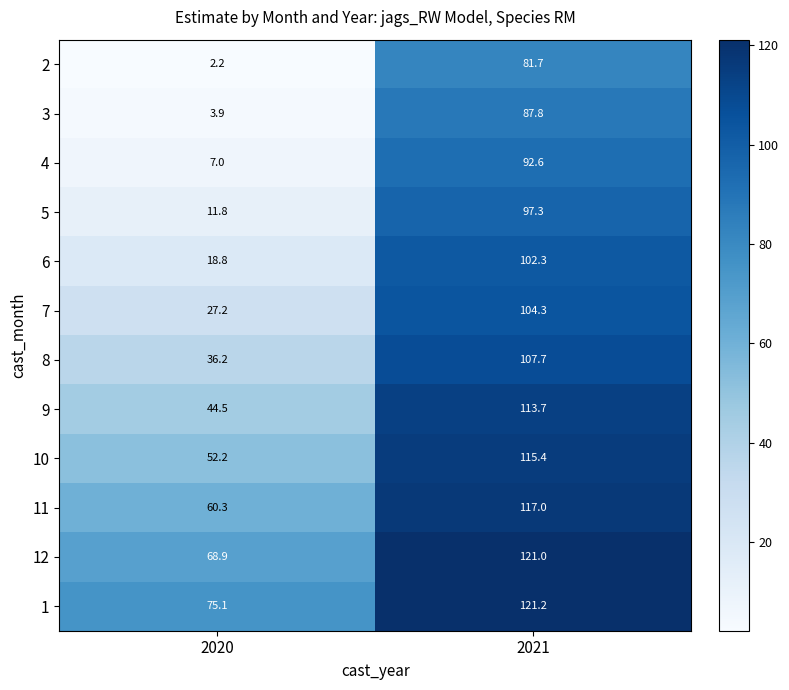

Which category has the lowest value across all series?

2020